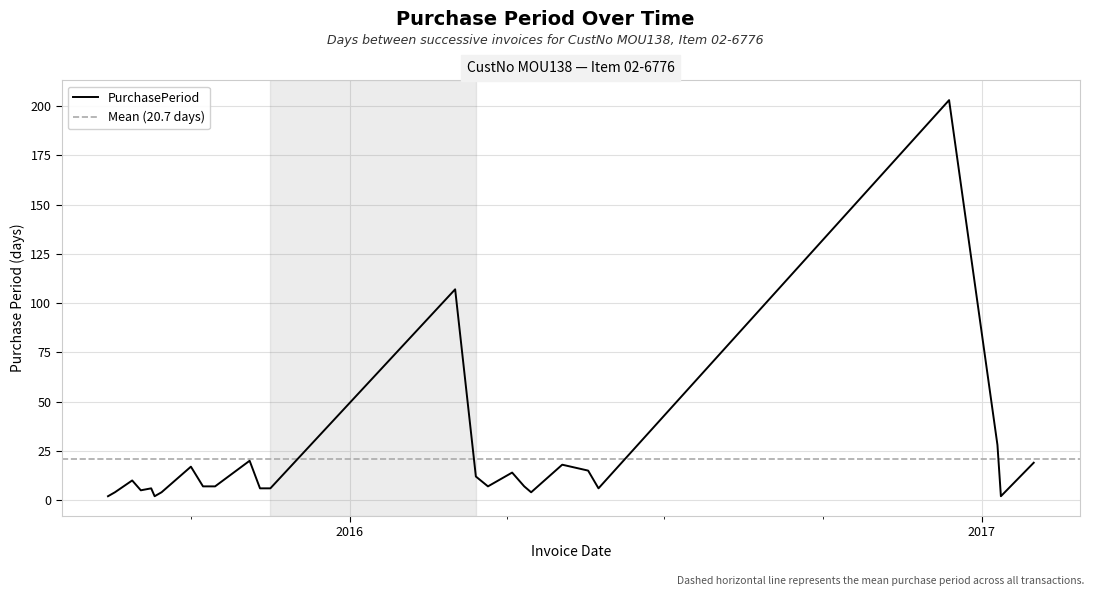

Approximately how many times larger is the value at 2016-03-21 compared to 2015-10-15?

1.0